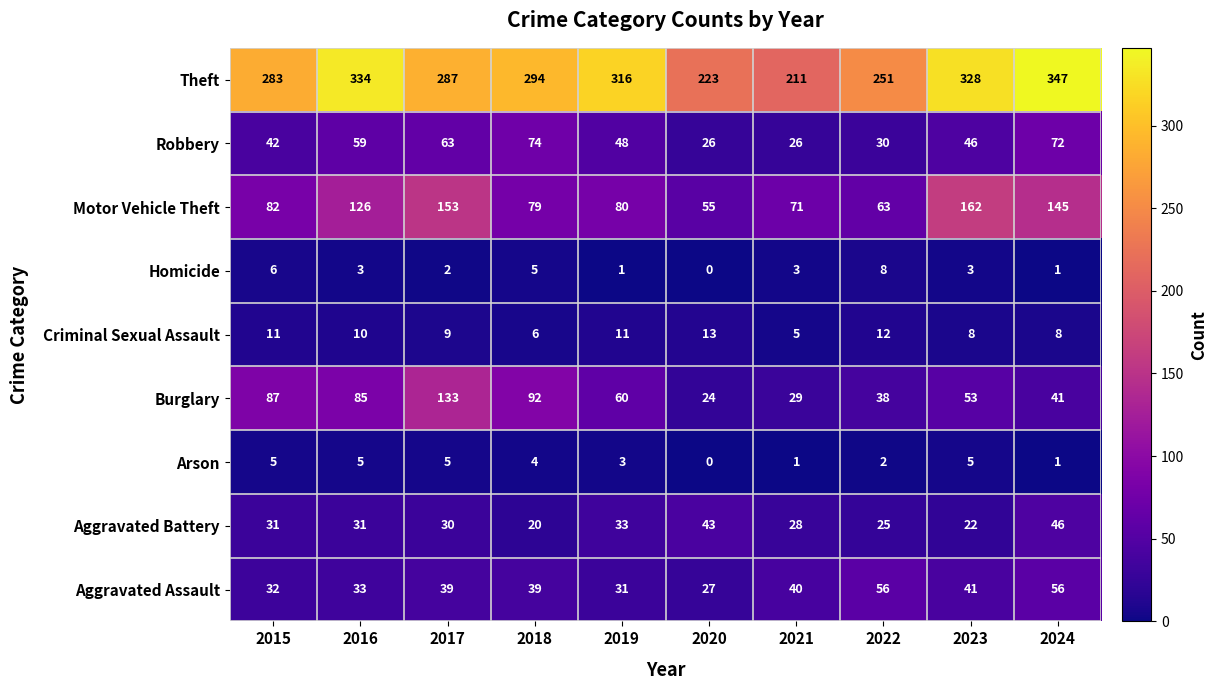

Count the number of data series in this chart.

9